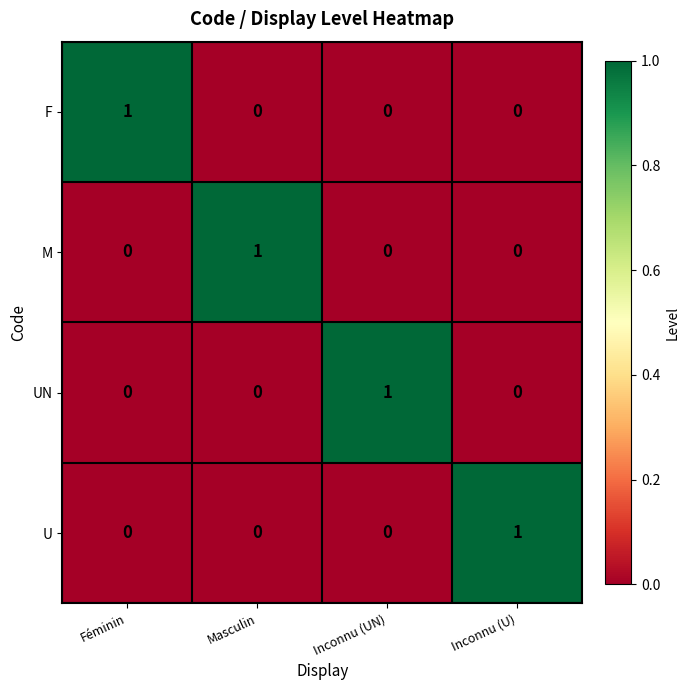

Count the number of data series in this chart.

4